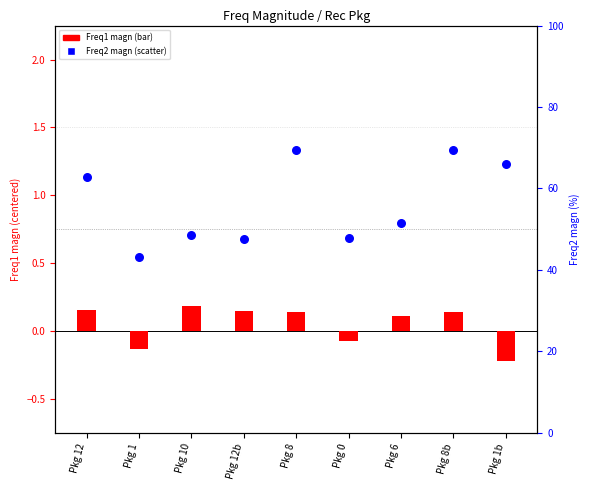

At which category is the sum across all series the highest?

Pkg 8